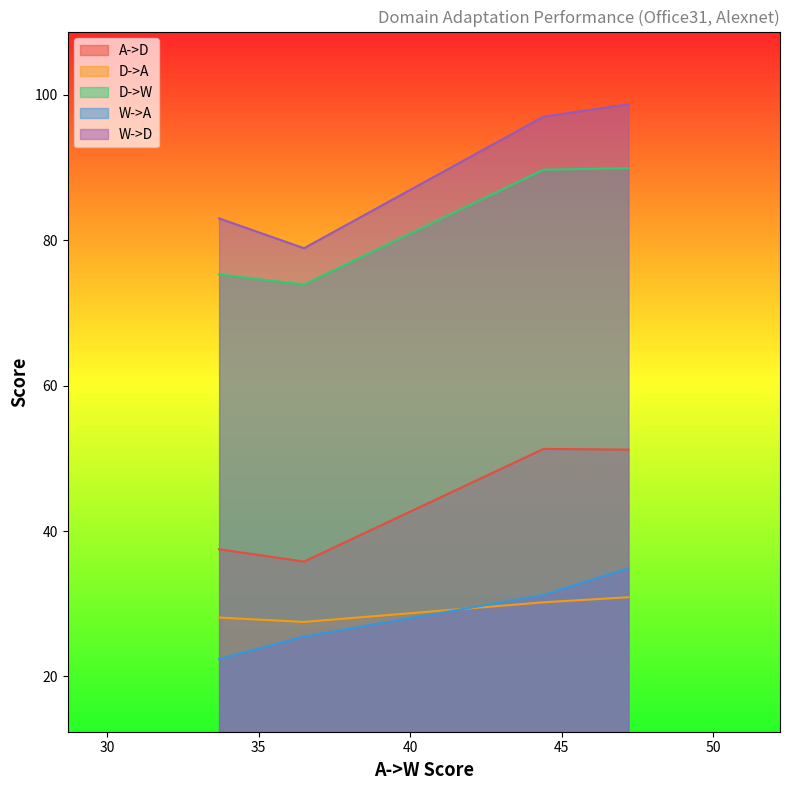

What is the greatest value displayed?

98.7